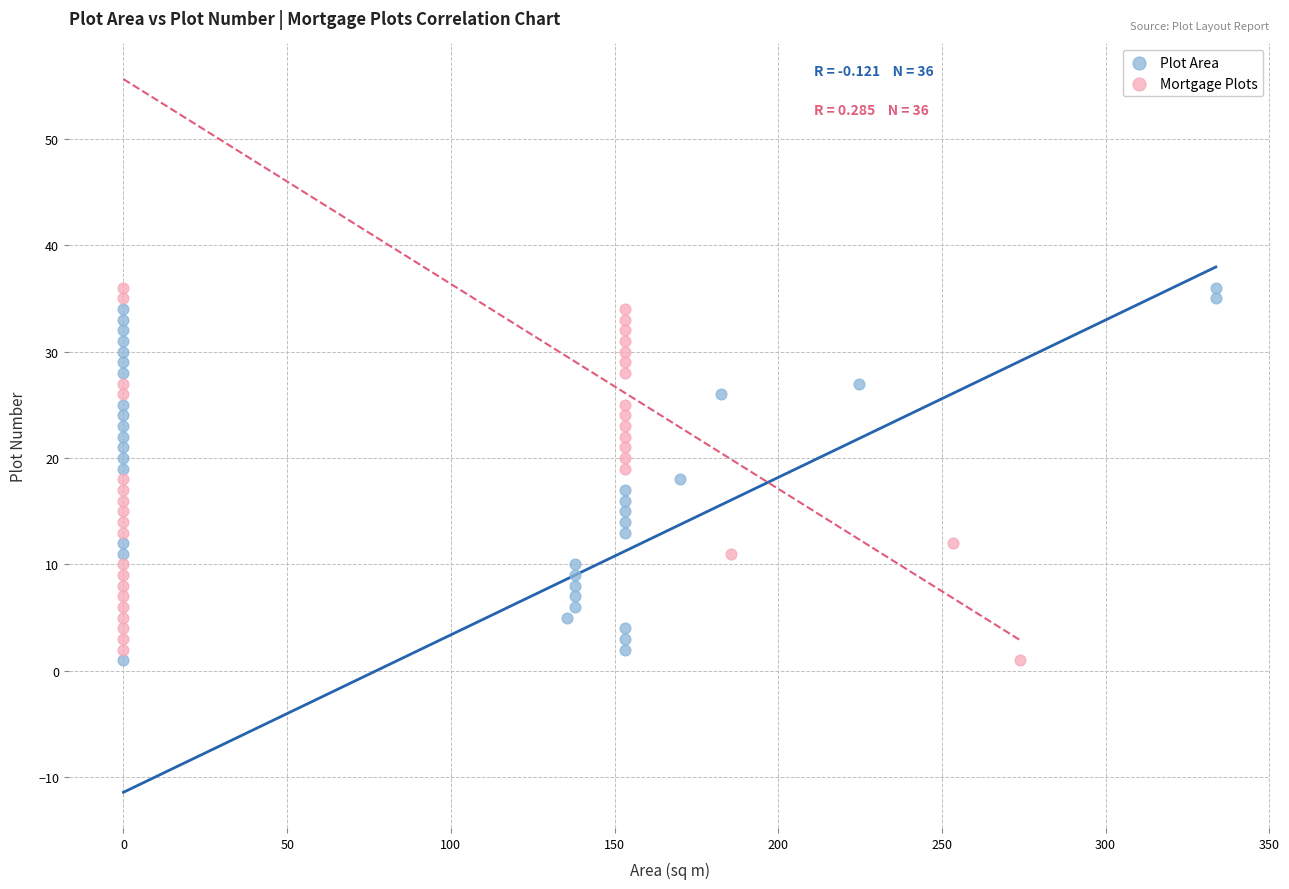

What are all the series names shown in the legend?

Plot Area, Mortgage Plots